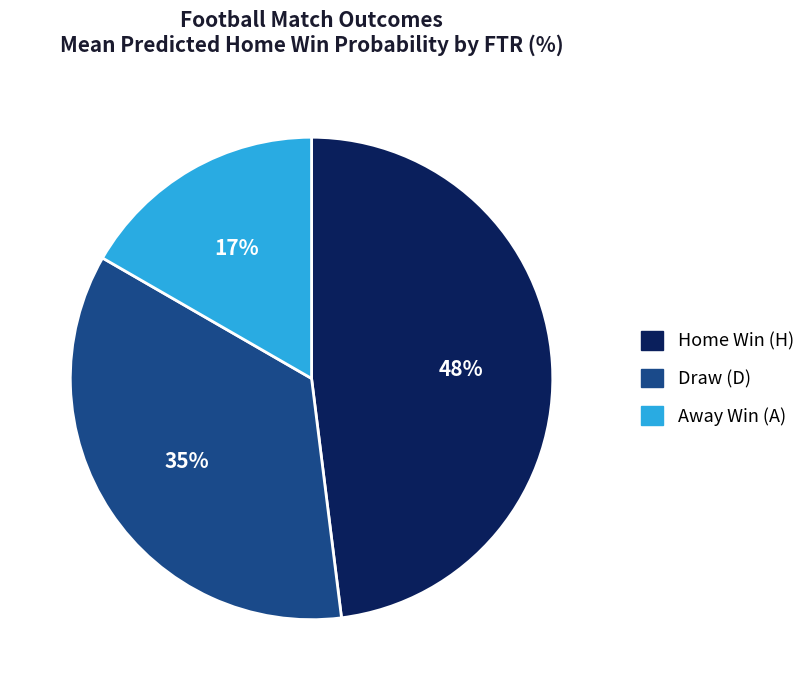

Does any single category account for the majority?

No